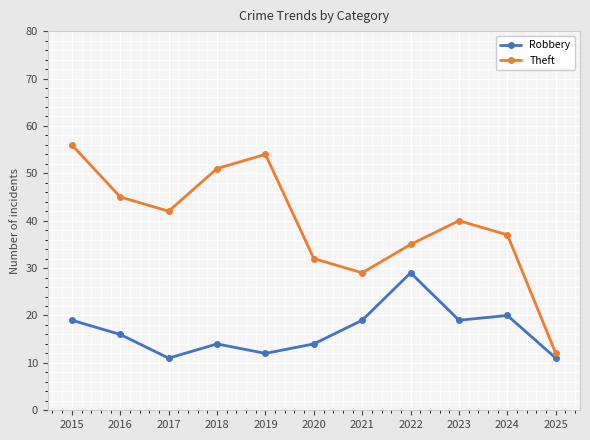

What is the average value of the Robbery series?

17